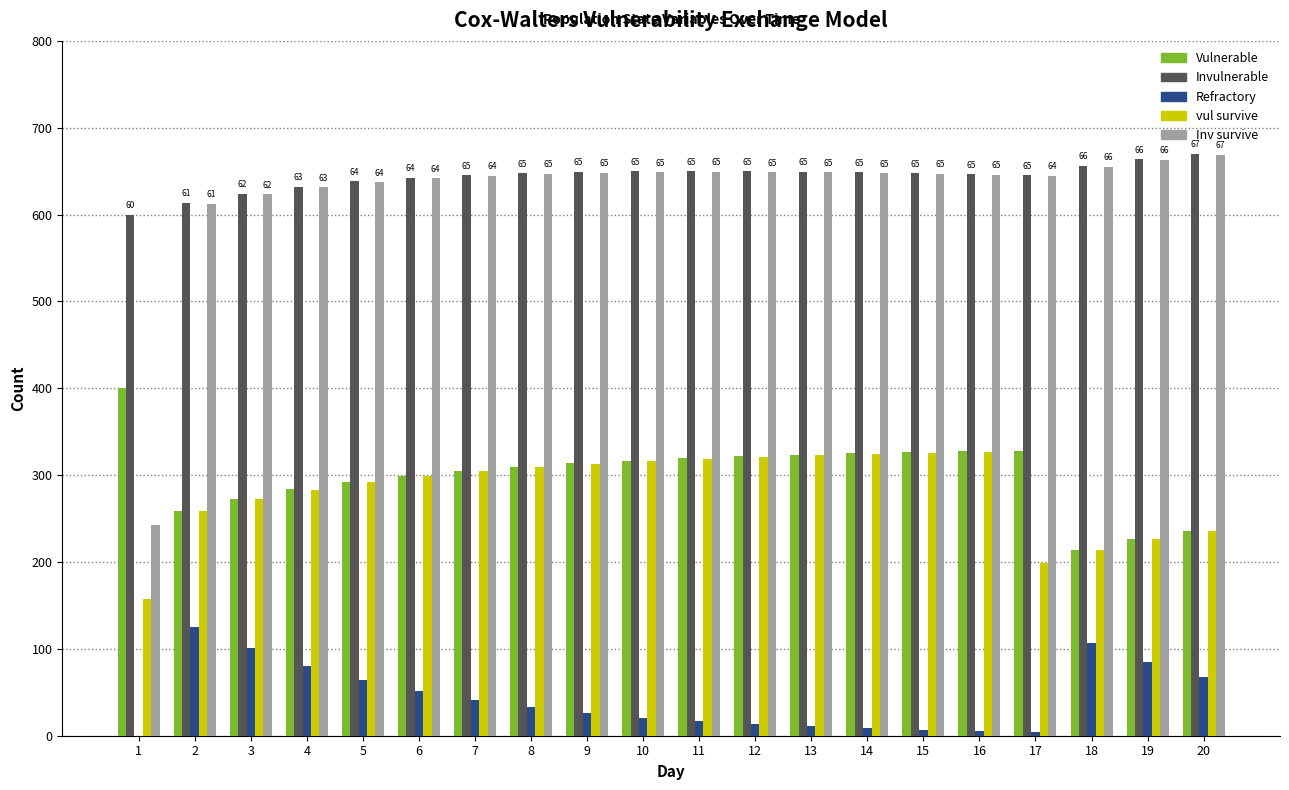

How many groups of bars are there?

20